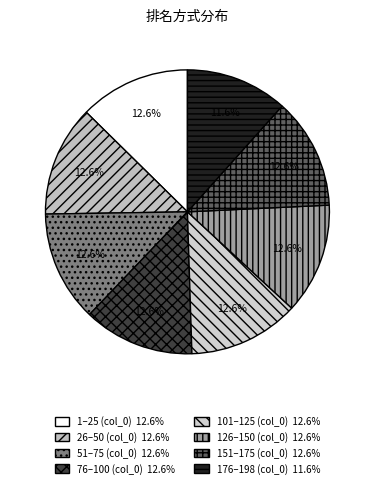

Count the number of slices in the pie.

8